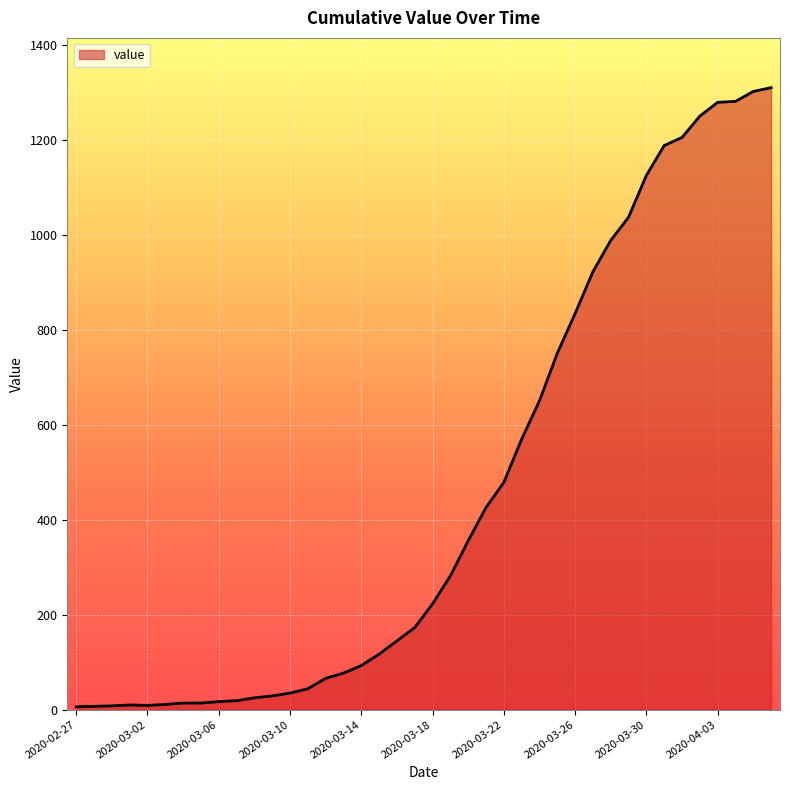

What is the difference between the maximum and minimum values?

1305